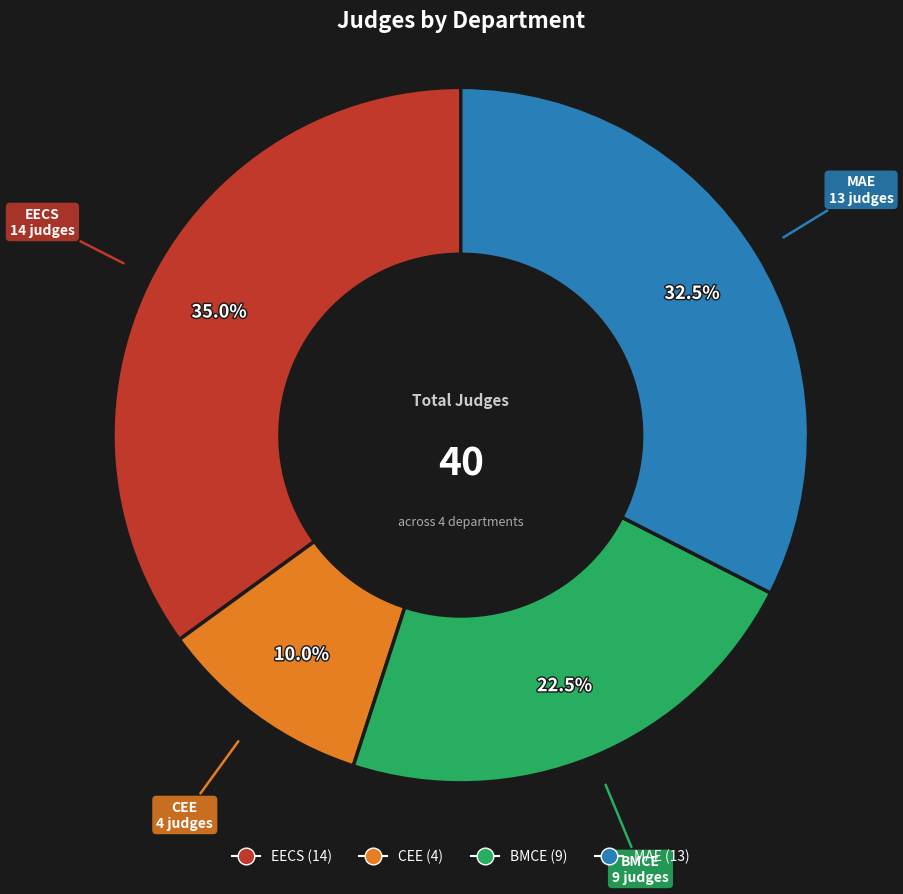

Does CEE represent more than half of the total?

No